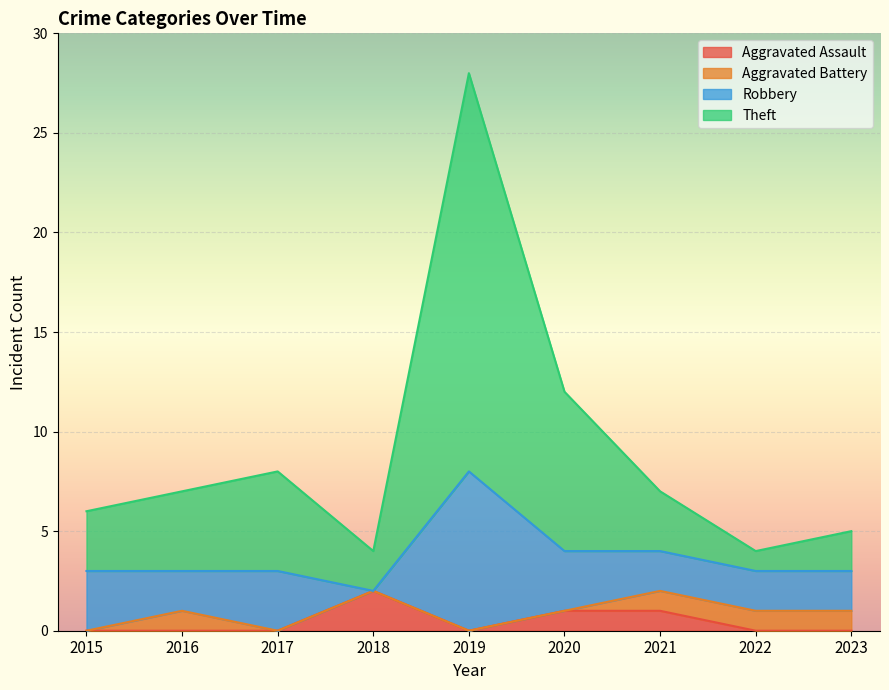

Which has a higher value, 2020 or 2017?

2020